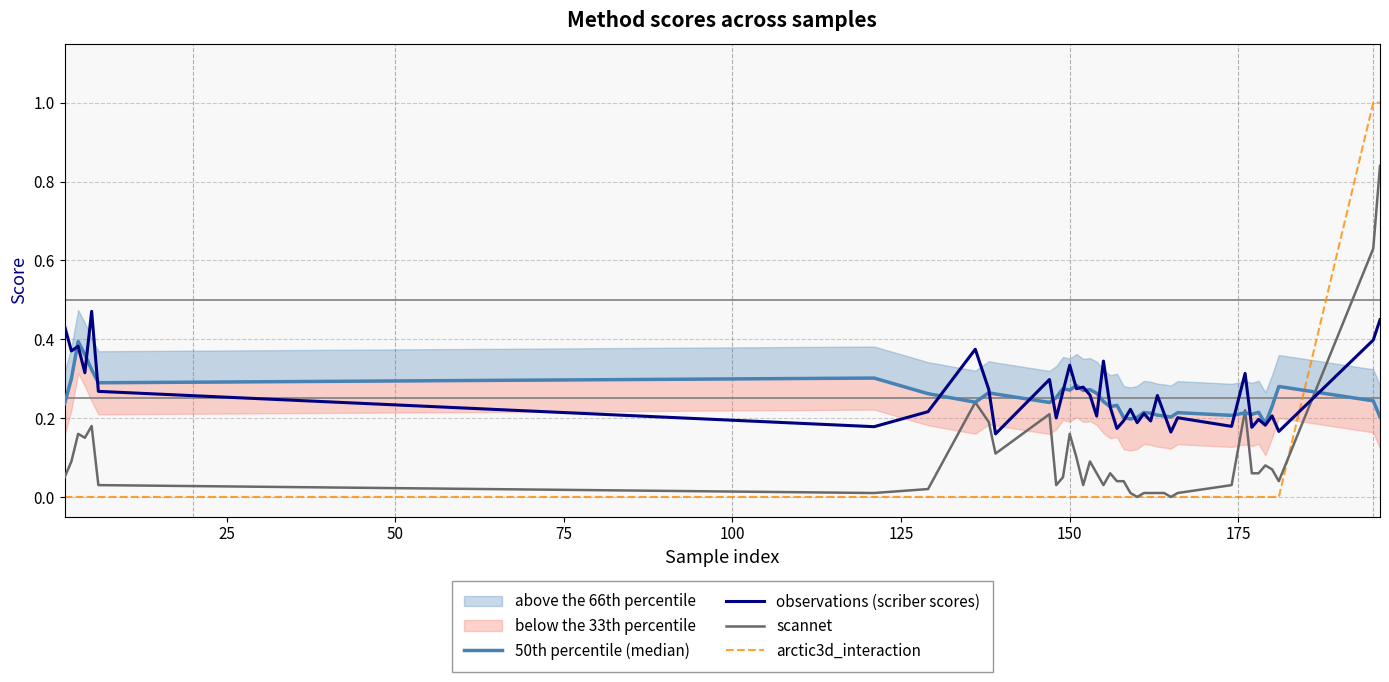

How many intersections are there between scannet and arctic3d_interaction?

1